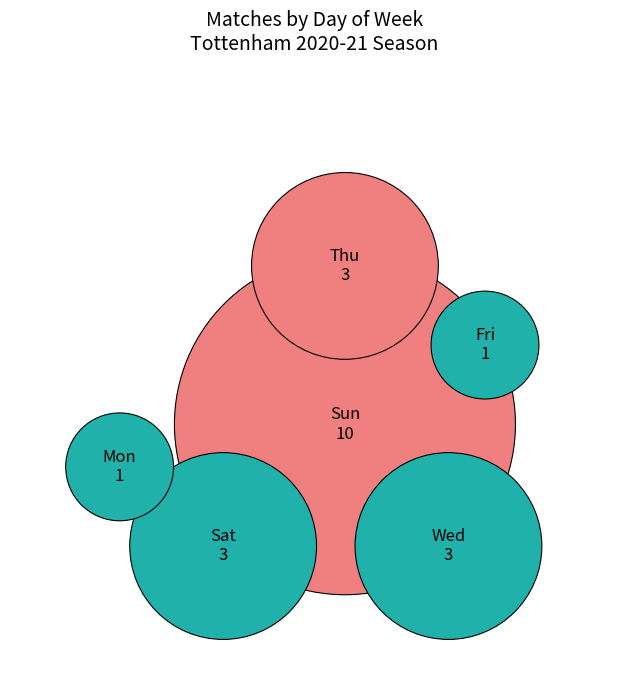

To the nearest percent, what is the combined percentage of Thu and Wed?

29%